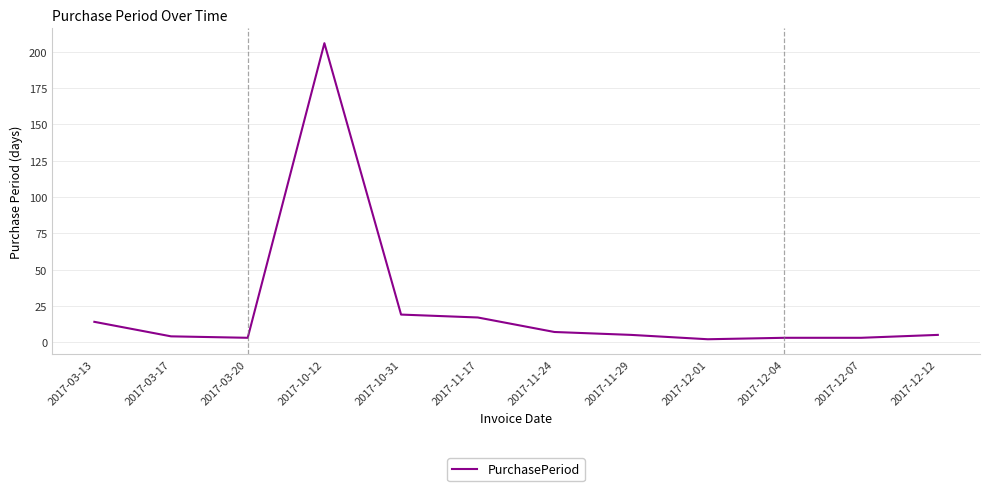

True or false: the data shows 4 at 2017-03-17.

True